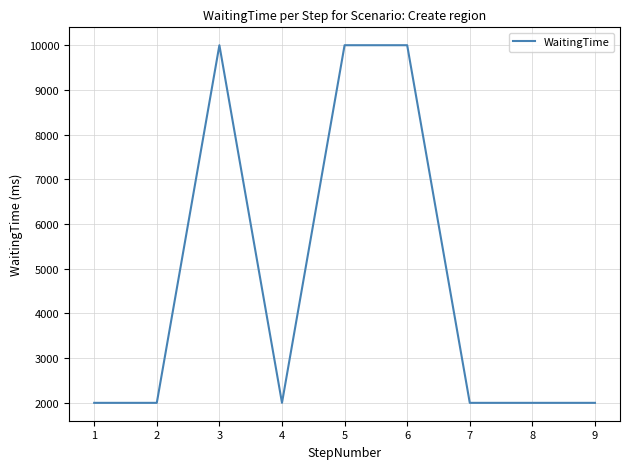

The value at 1 is 2000. True or false?

True